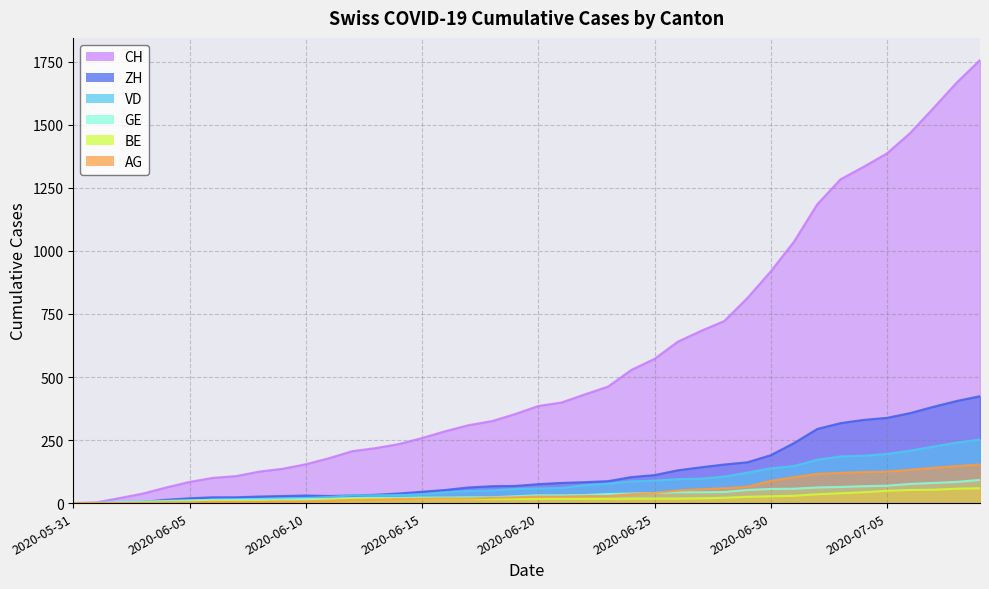

True or false: GE has a value of 13 at 2020-06-07.

True